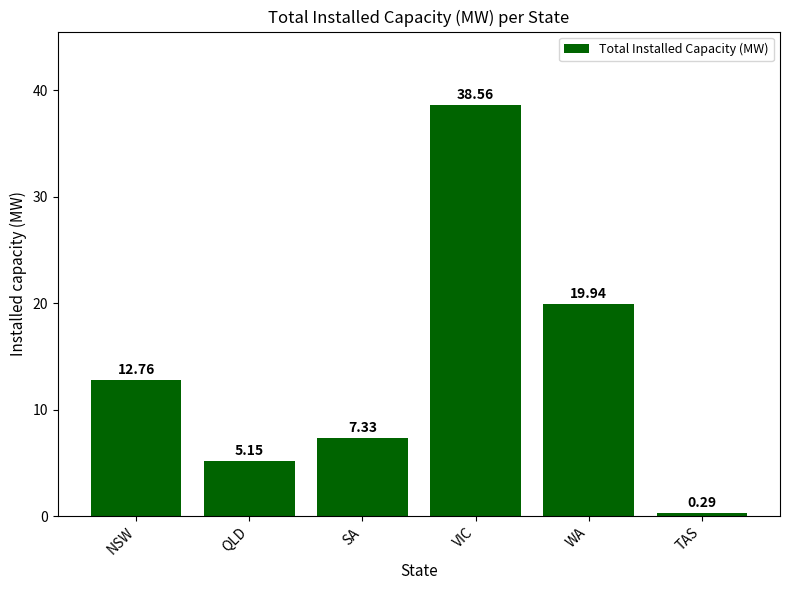

The value at VIC is 38.6. True or false?

True